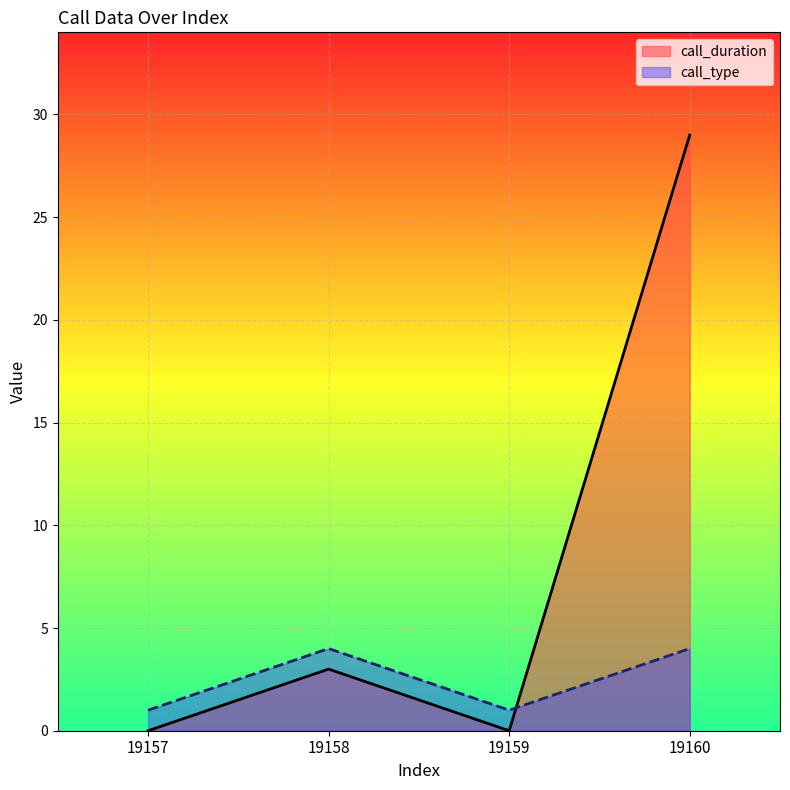

Reading left to right, extract all data points from this chart.

call_duration: 0	3	0	29
call_type: 1	4	1	4